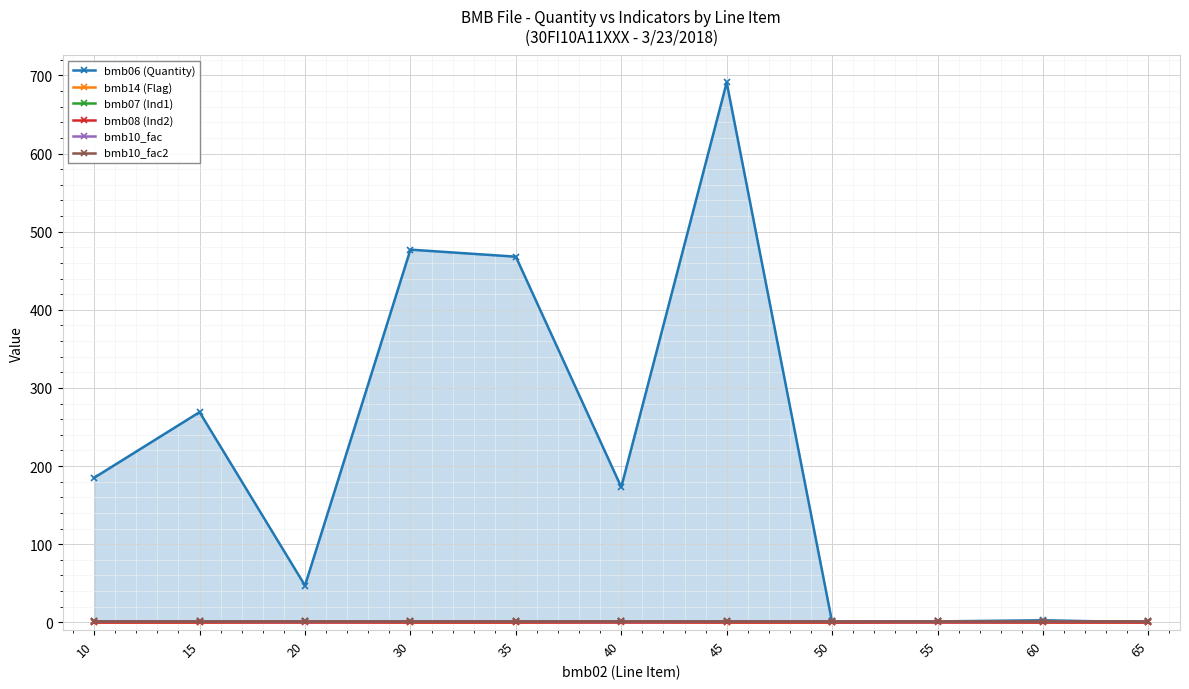

True or false: bmb10_fac2 has more than 2 interior local peaks.

False